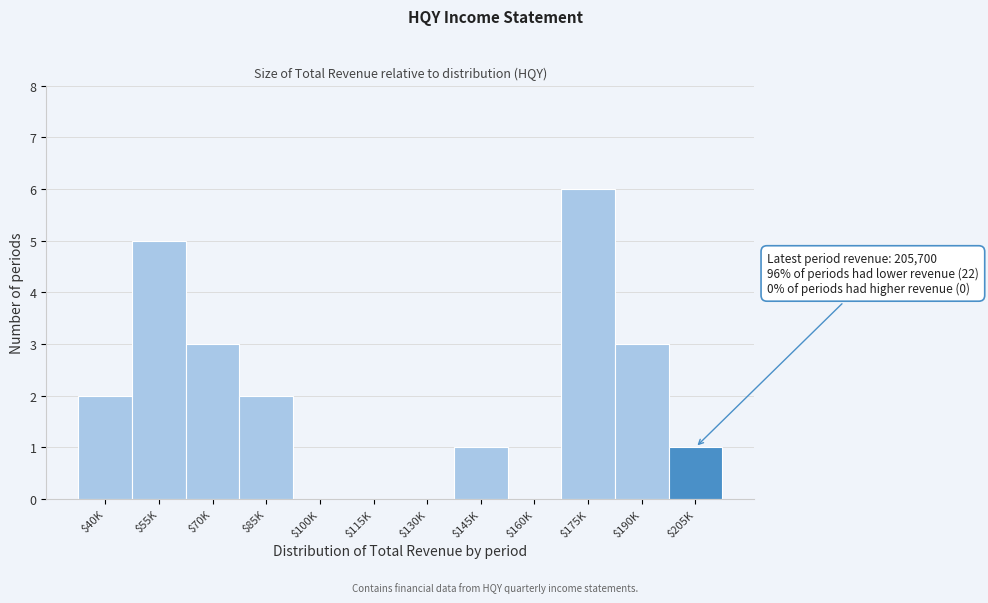

What is the sum of all values?

23